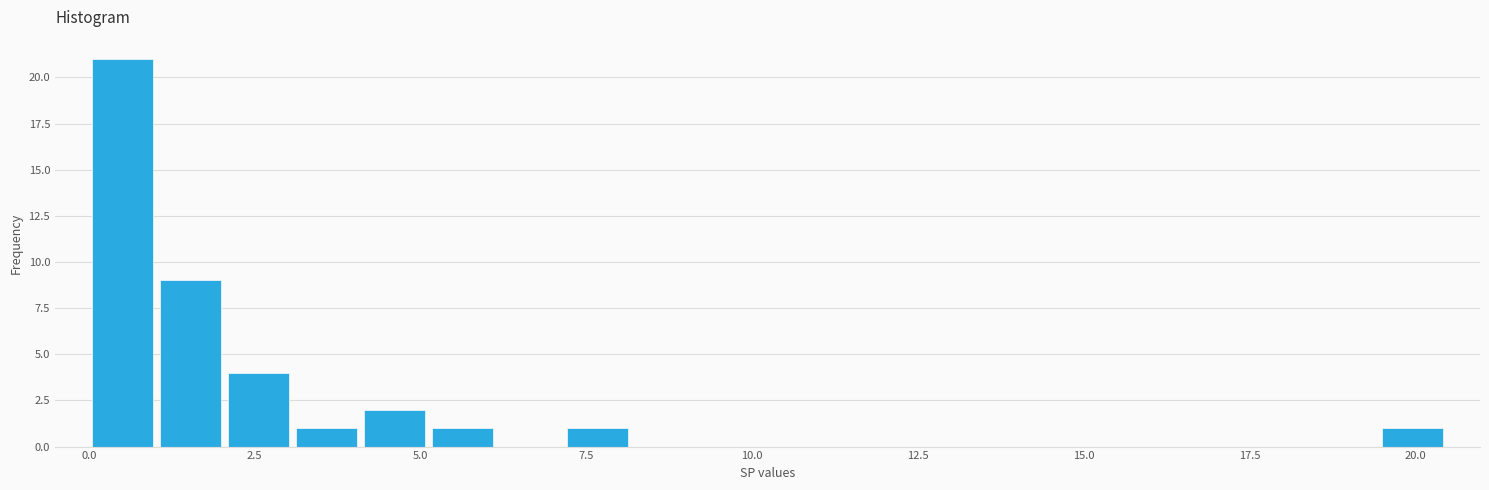

Around what value on the x-axis is the tallest bar? Give the approximate position of its centre, as read against the axis.

0.5